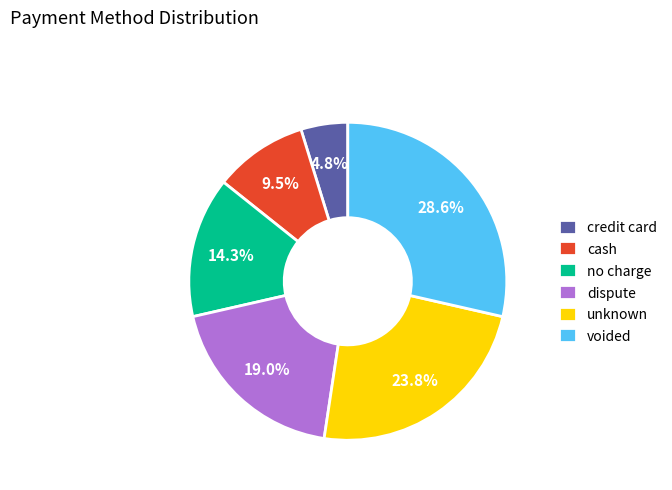

Does credit card account for over 50% of the chart?

No